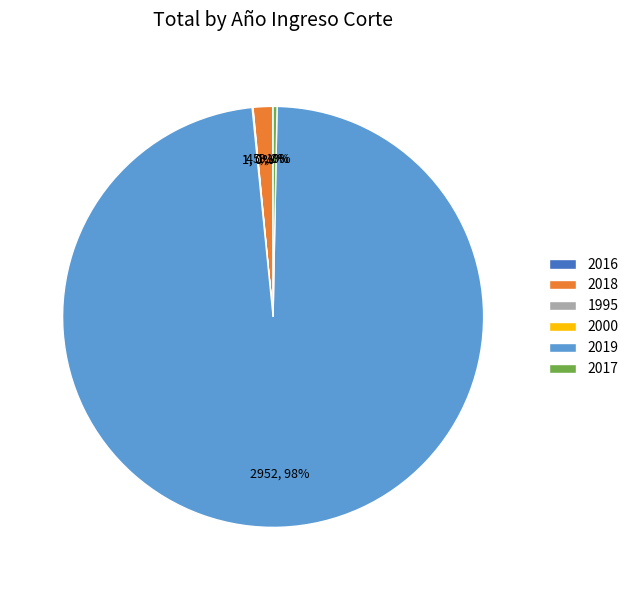

What is the majority slice?

2019